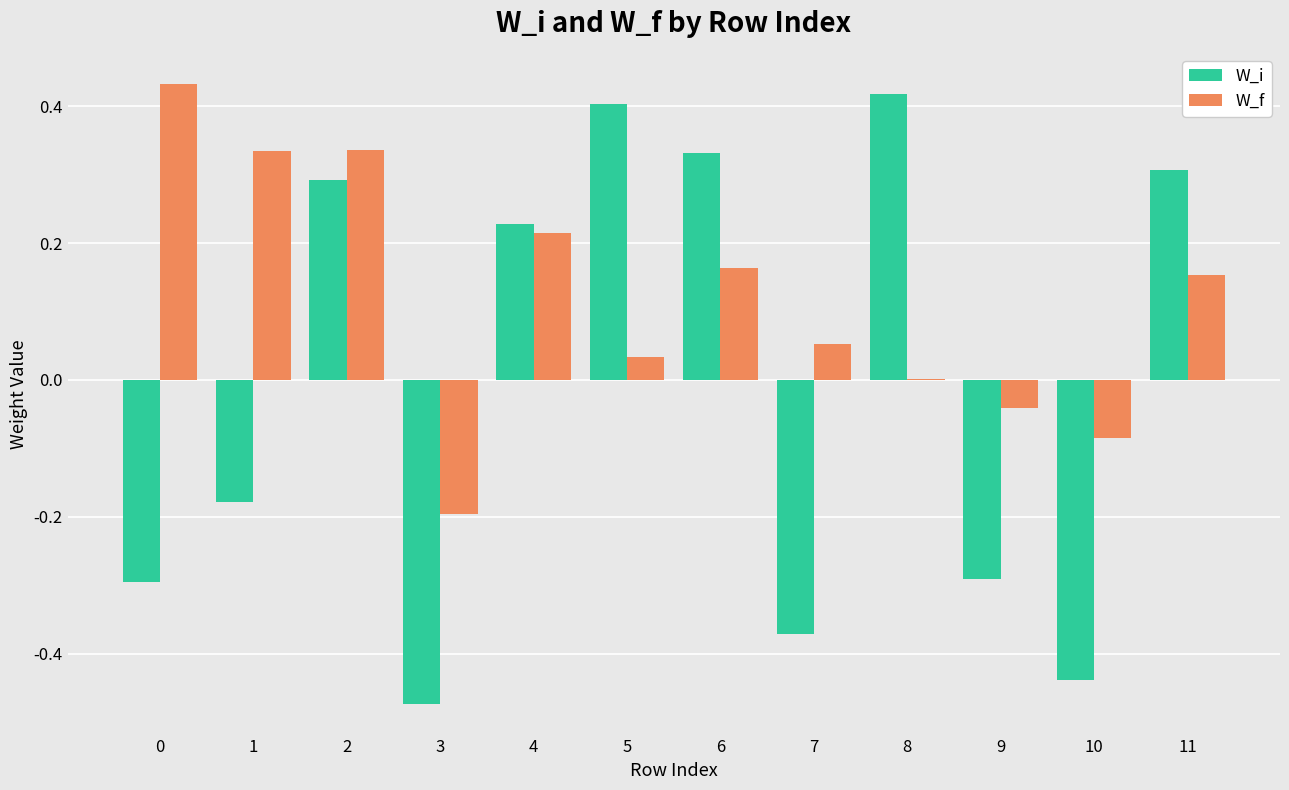

Is it true that W_i equals -0.3 at 1?

False